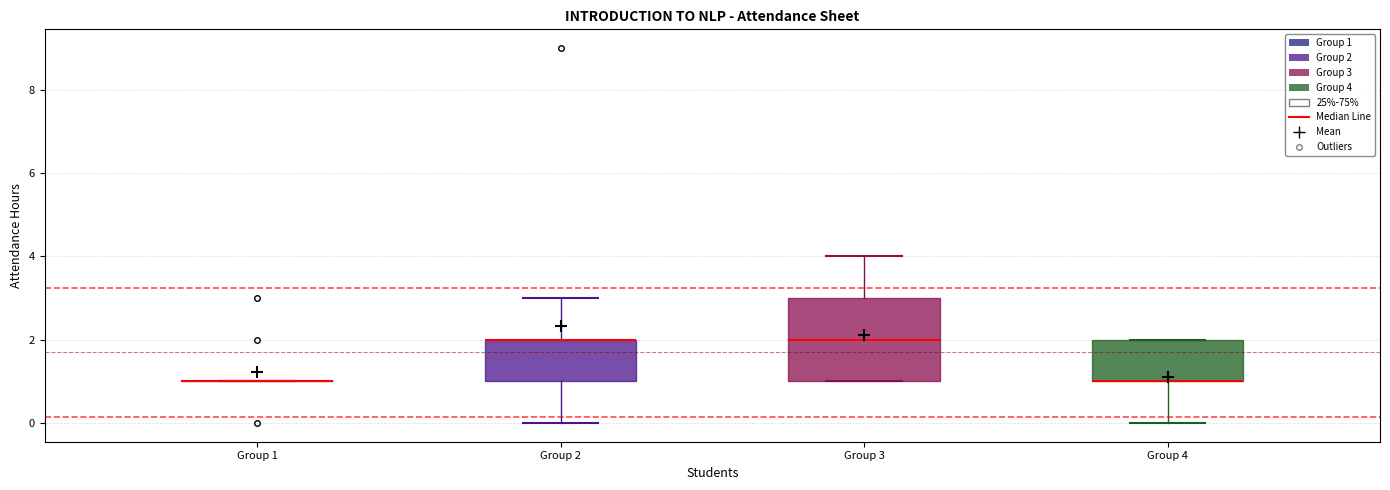

Where is the lower edge of the box for Group 2 on the y-axis? The values are not printed on the chart, so give them approximately, as read against the axis.

1